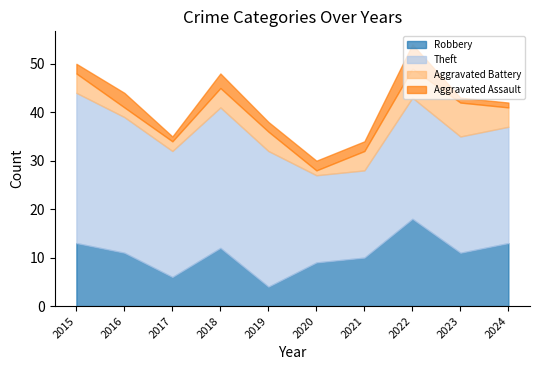

What are all the series names shown in the legend?

Robbery, Theft, Aggravated Battery, Aggravated Assault